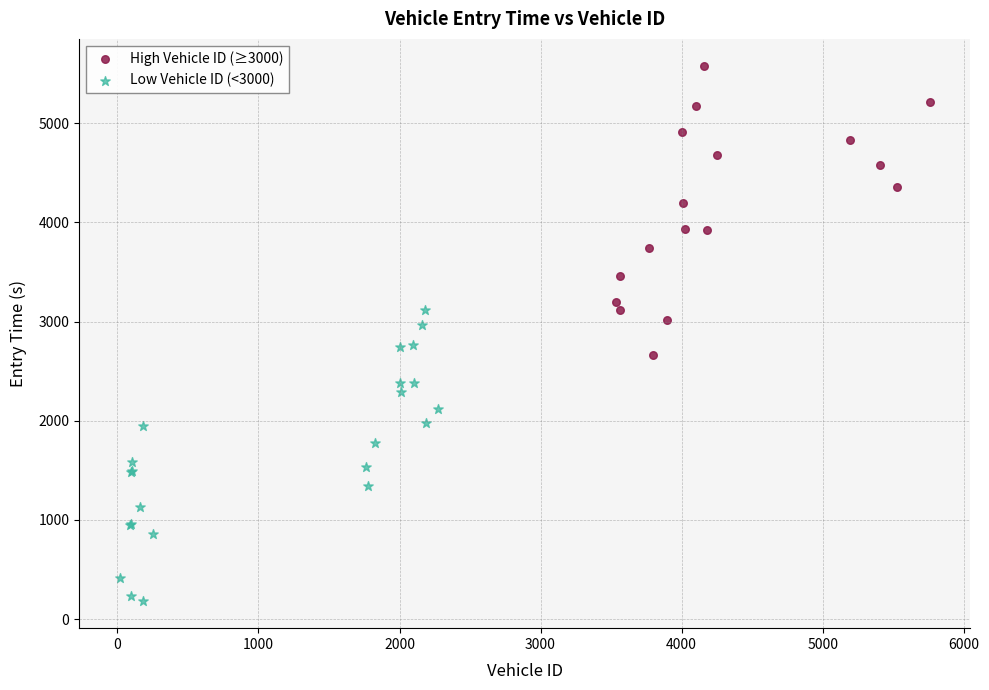

Which series reaches the minimum Y coordinate?

Low Vehicle ID (<3000)